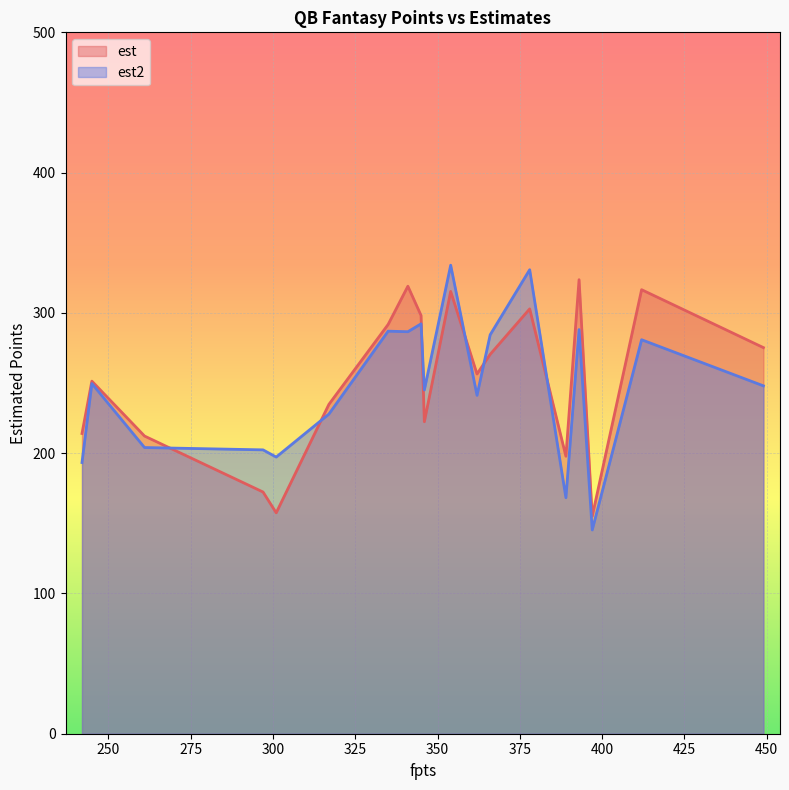

What are all the series names shown in the legend?

est, est2